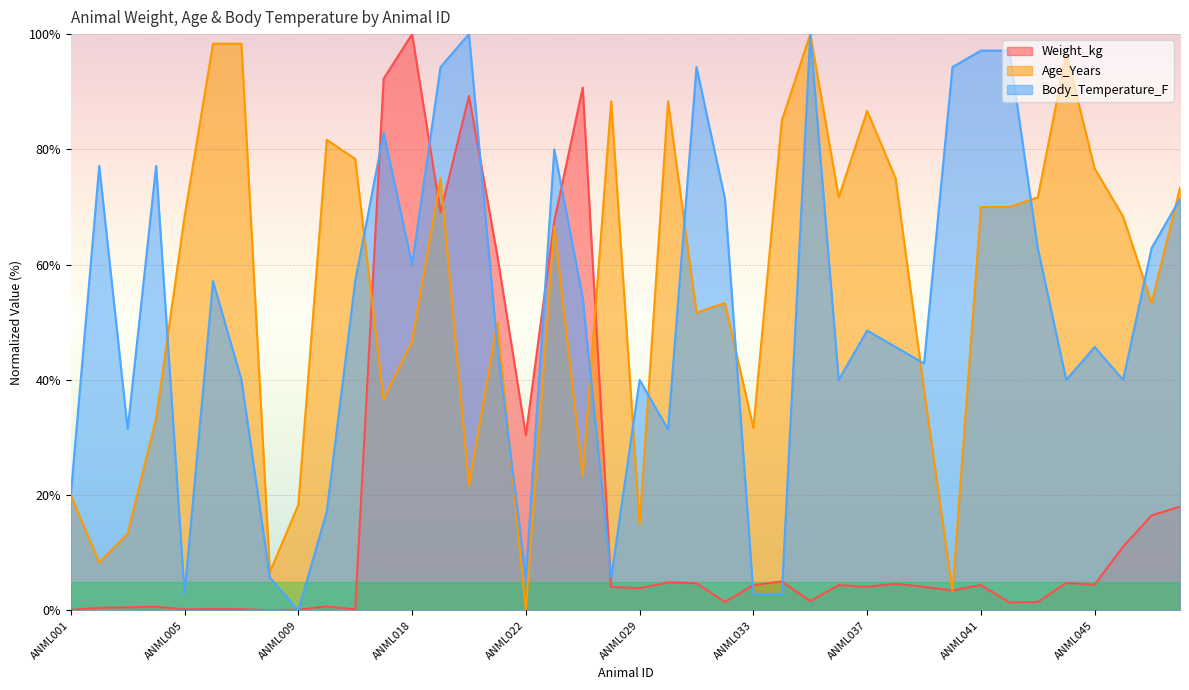

What is the value of the Age_Years point at the 8th from the left?

6.7